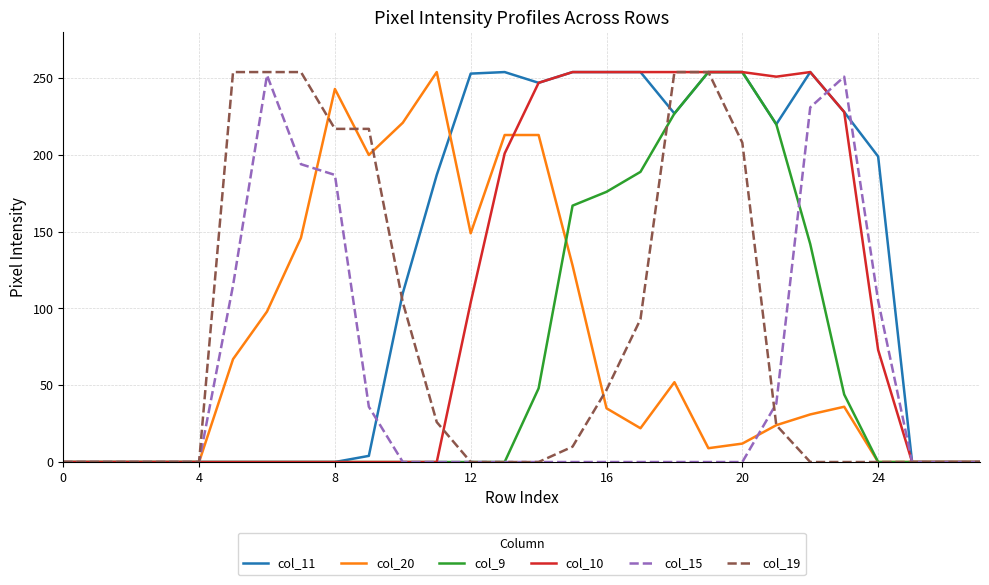

What is the maximum value for col_15?

252